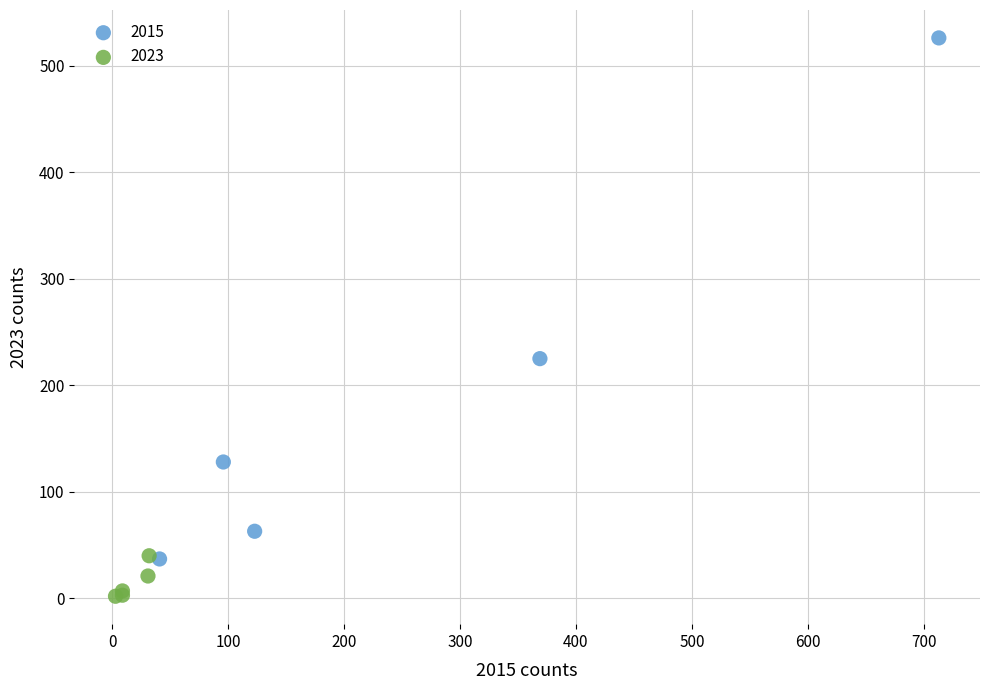

What are all the series names shown in the legend?

2015, 2023